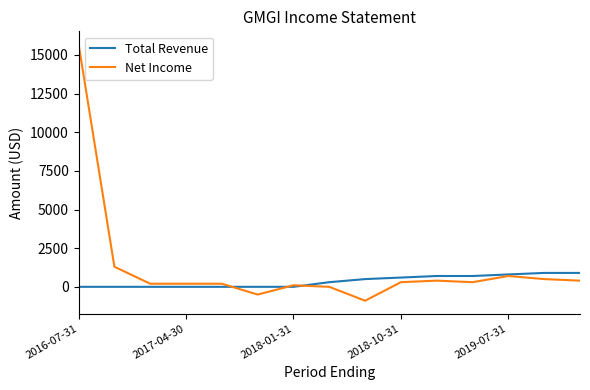

List the series in order of their peak value, highest first.

Net Income, Total Revenue